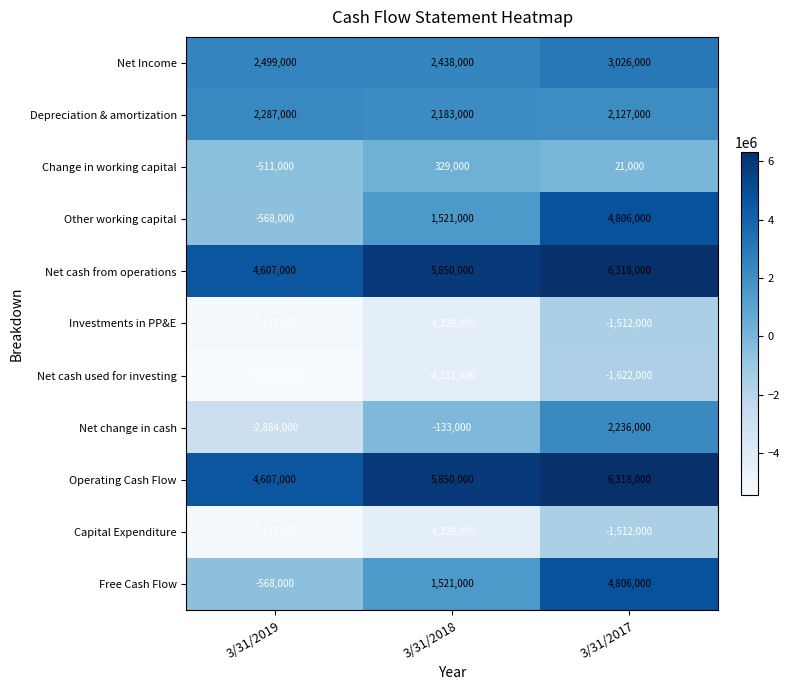

What is the approximate value of Net change in cash at 3/31/2019, to the nearest 100?

-2884000